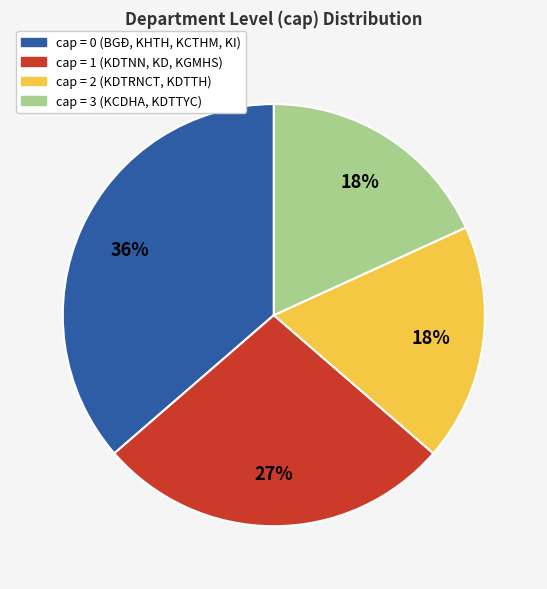

To the nearest percent, what portion does cap = 2 (KDTRNCT, KDTTH) represent?

18%